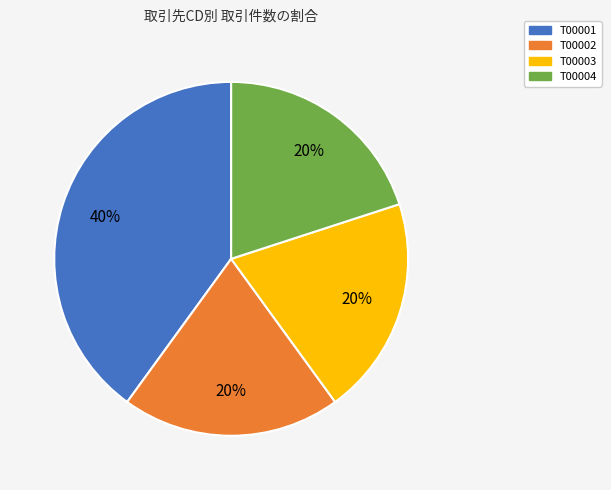

The T00003 slice represents 20% of the pie. True or false?

True